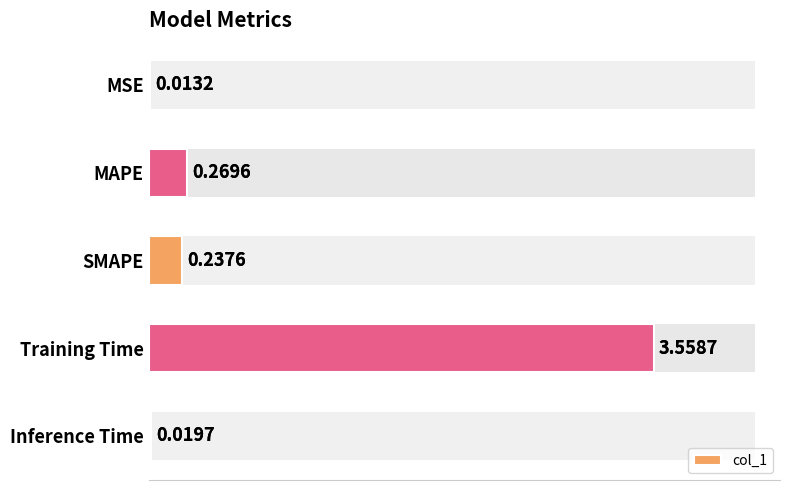

What is the average value?

0.8